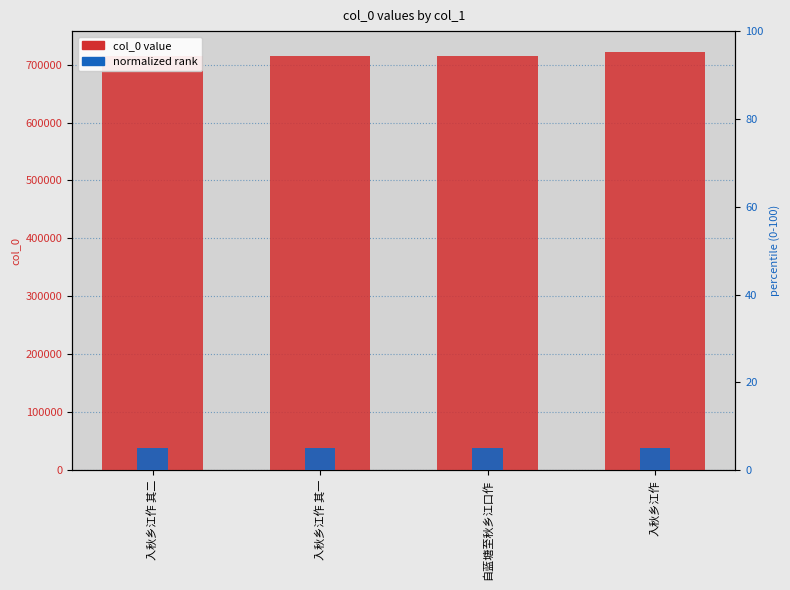

Which series has the largest total across all categories?

col_0